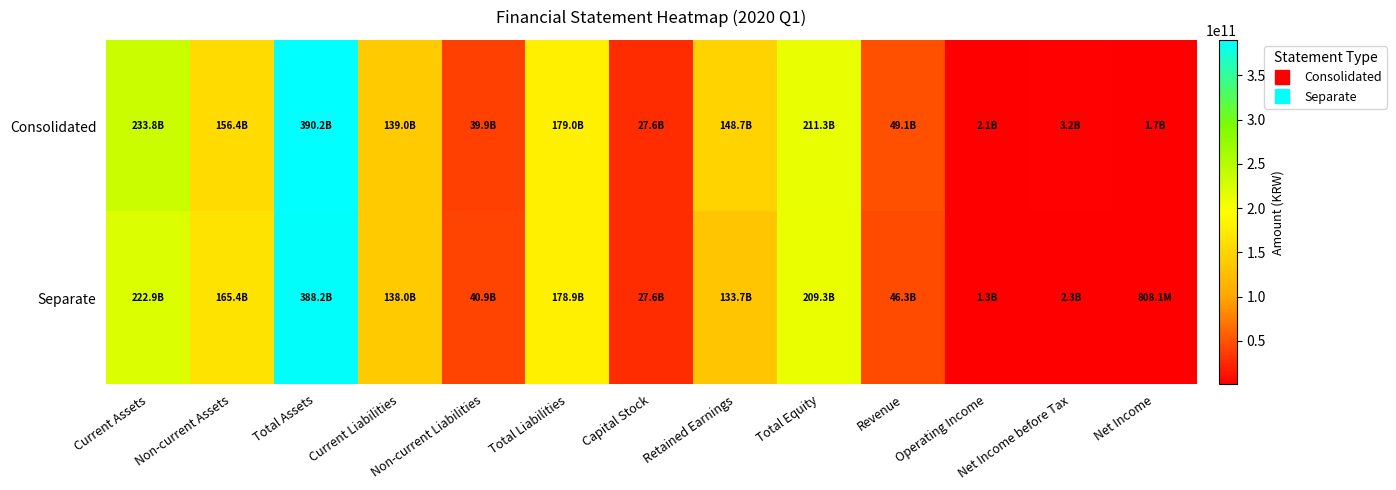

How many data points does each series have?

13